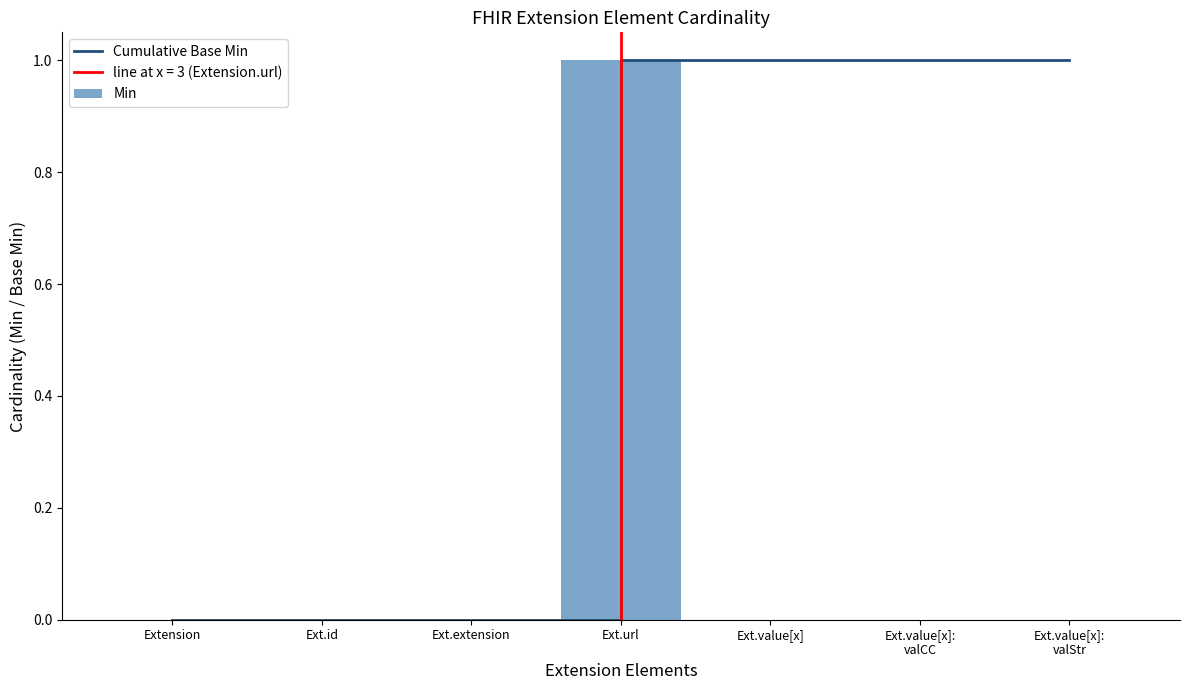

Reading left to right, transcribe all the data shown in this chart.

Cumulative Base Min: 0	0	0	1	1	1	1
Min: 0	0	0	1	0	0	0